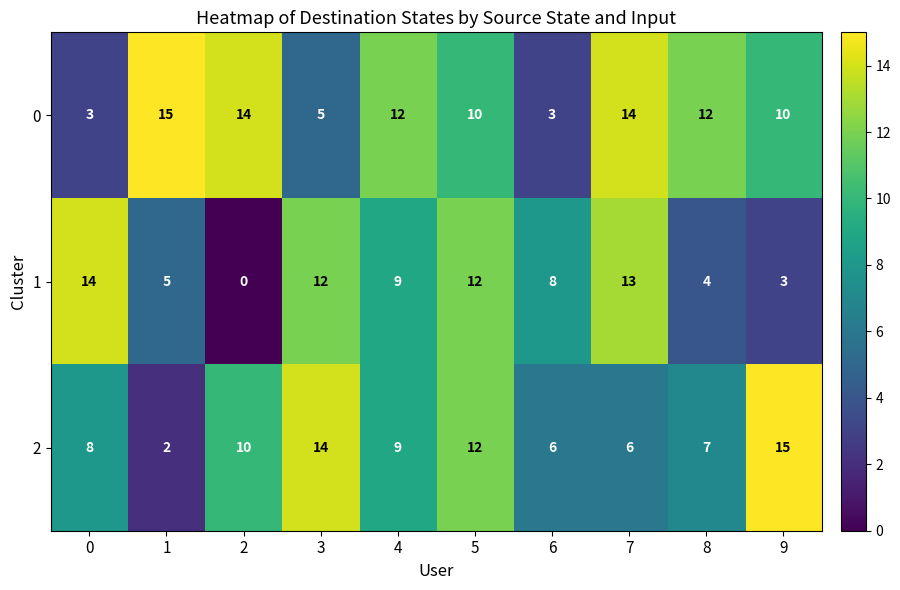

Which series has the largest total across all categories?

0